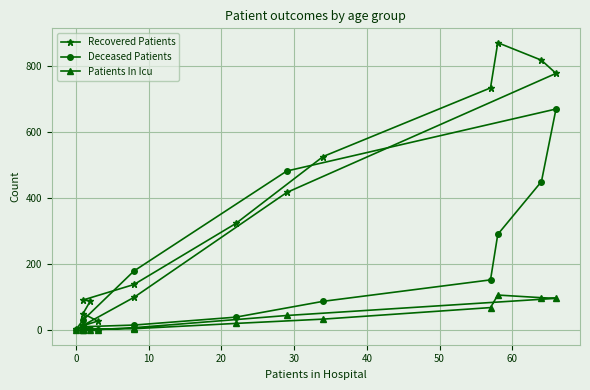

What is the sum of all Deceased Patients values?

2425